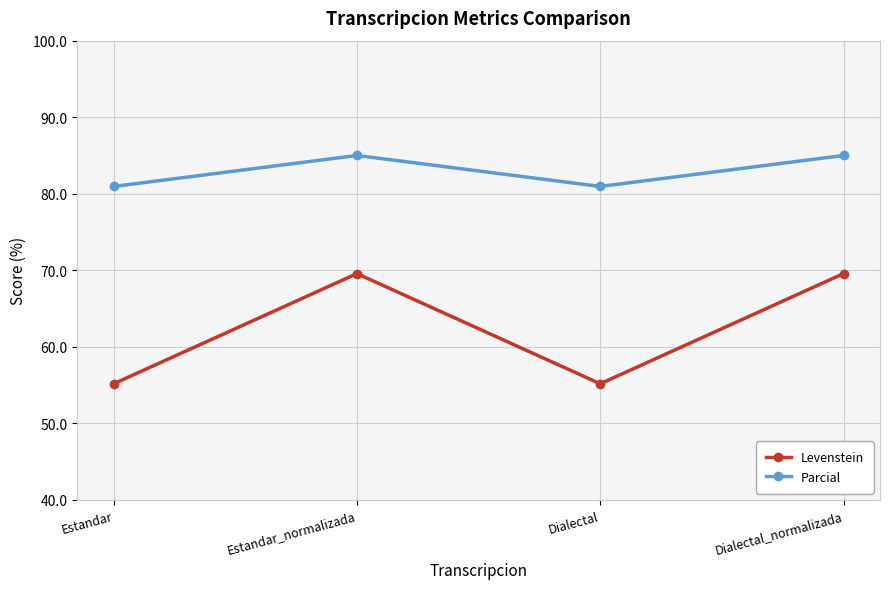

Reading left to right, list all the values displayed in this chart.

Levenstein: Estandar=55.2	Estandar_normalizada=69.6	Dialectal=55.2	Dialectal_normalizada=69.6
Parcial: Estandar=81.0	Estandar_normalizada=85.0	Dialectal=81.0	Dialectal_normalizada=85.0